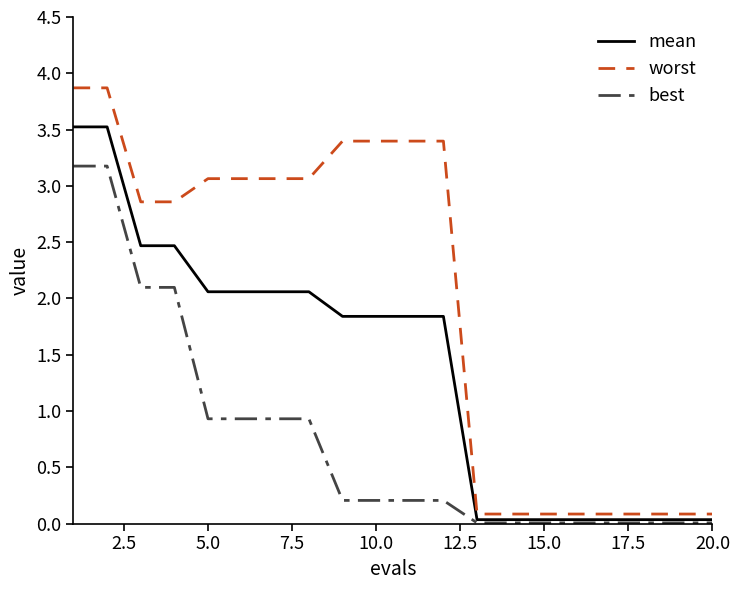

How many lines are shown in the chart?

3